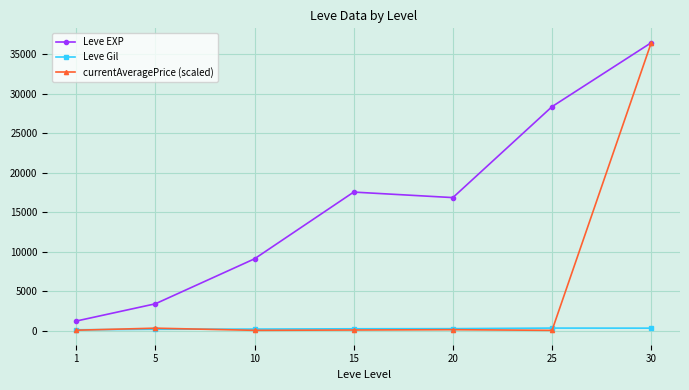

Which series has the largest total across all categories?

Leve EXP